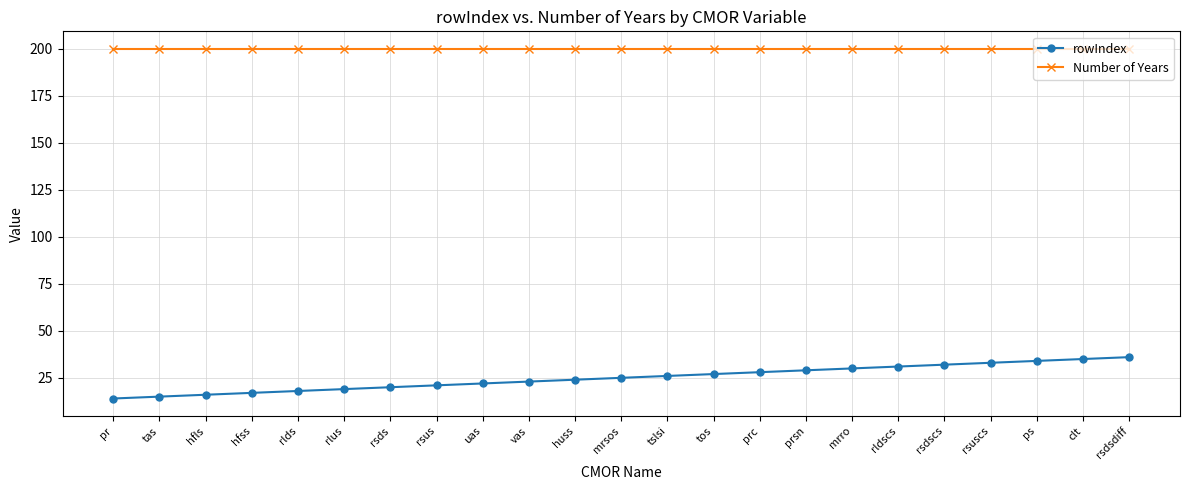

What is the label of the 21st point from the left?

ps